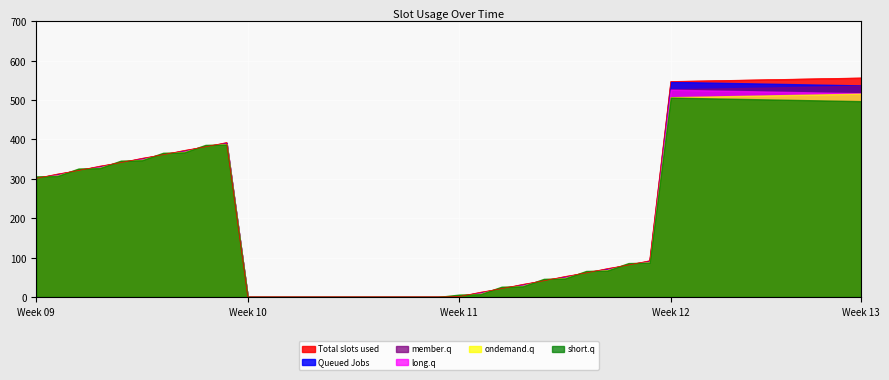

Where is ondemand.q nearest to the value 258?

Week 09